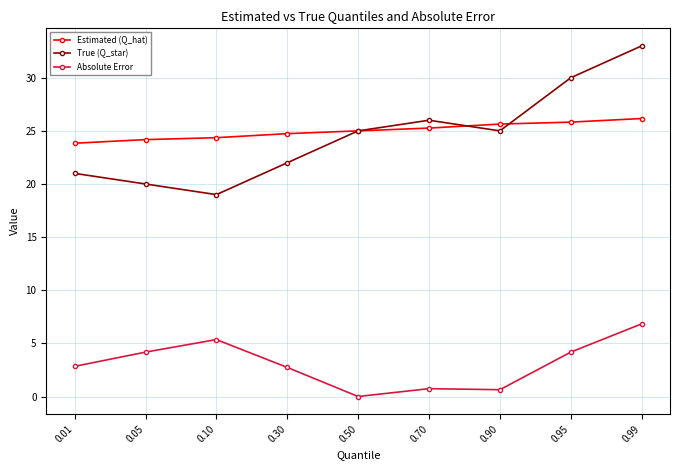

What is the value of the Estimated (Q_hat) point at the 9th from the left?

26.2